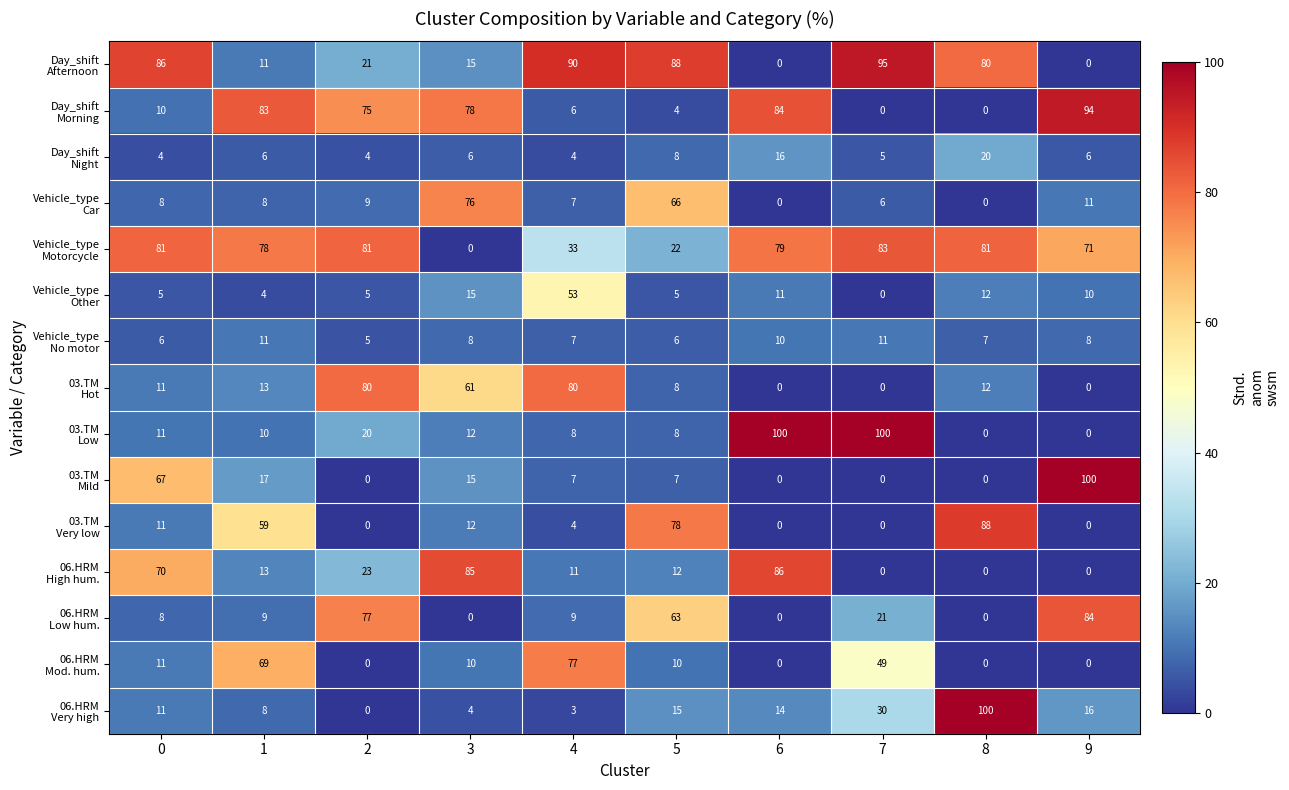

What is the greatest value displayed?

100